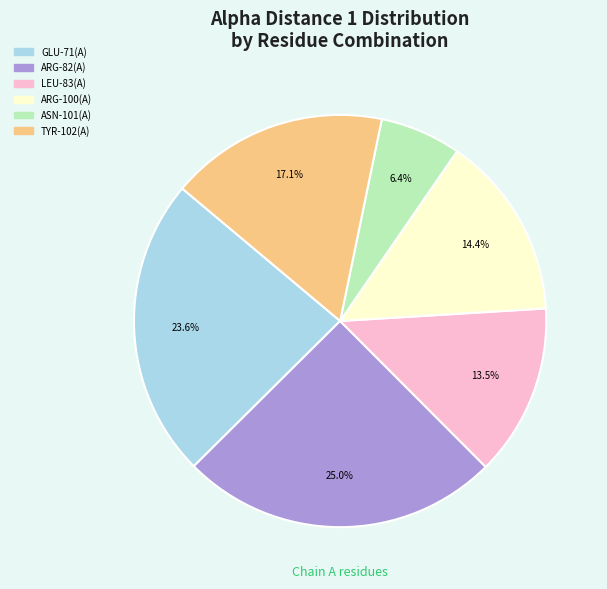

Does any single category account for the majority?

No